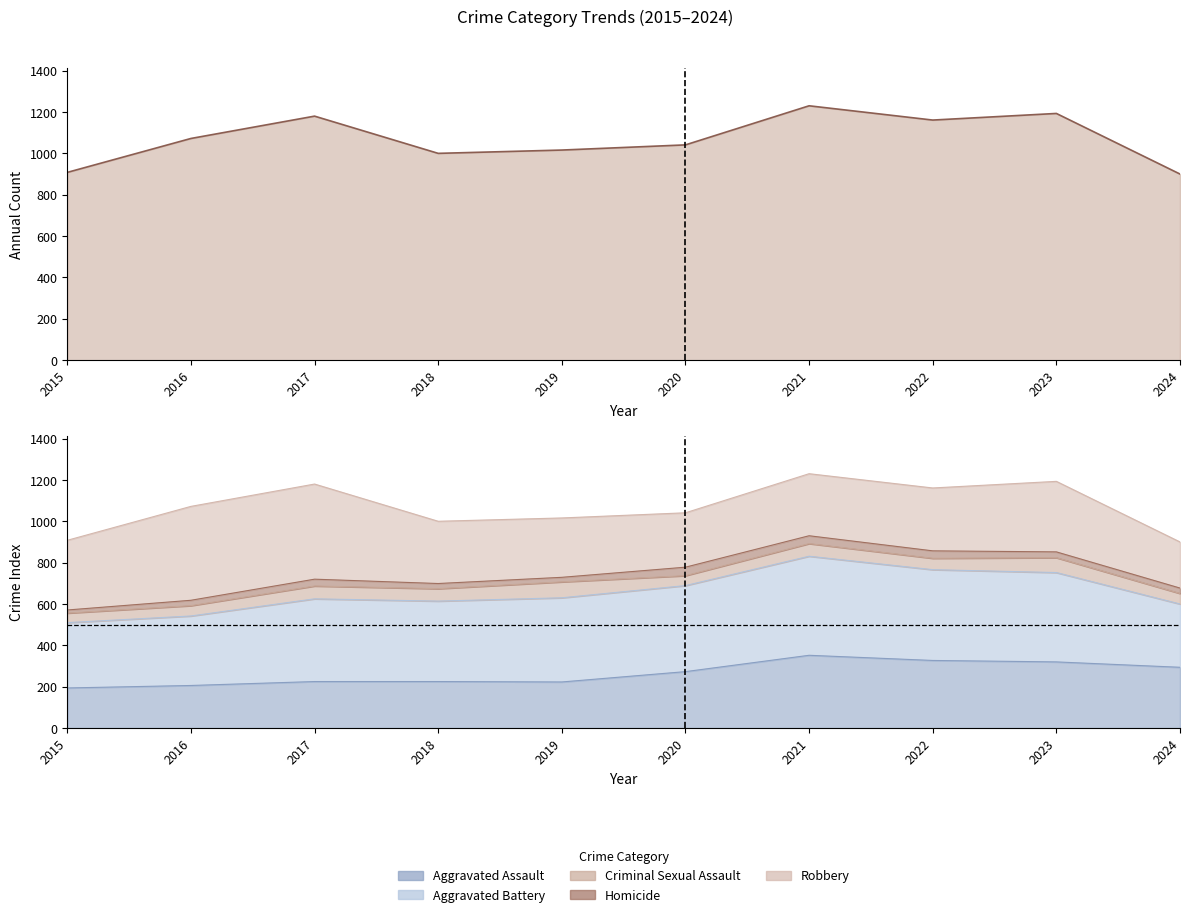

Reading right to left, transcribe all the data shown in this chart.

900	1193	1161	1230	1041	1016	1000	1180	1072	908